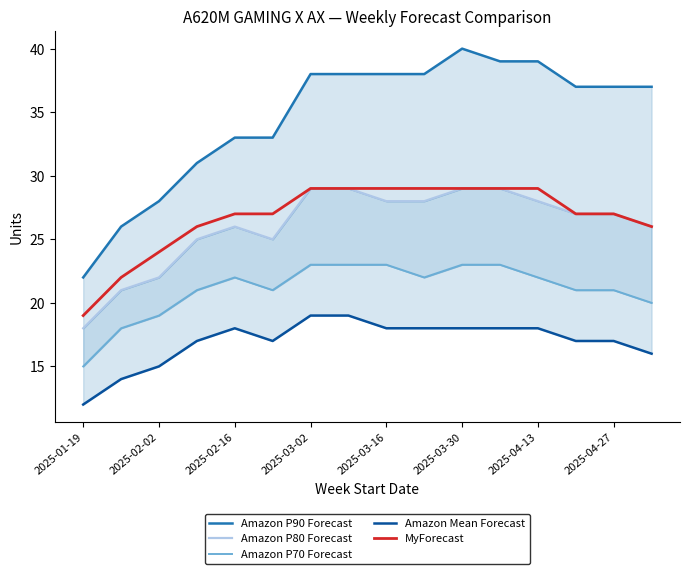

The MyForecast series shows 13 at 2025-02-16. True or false?

False